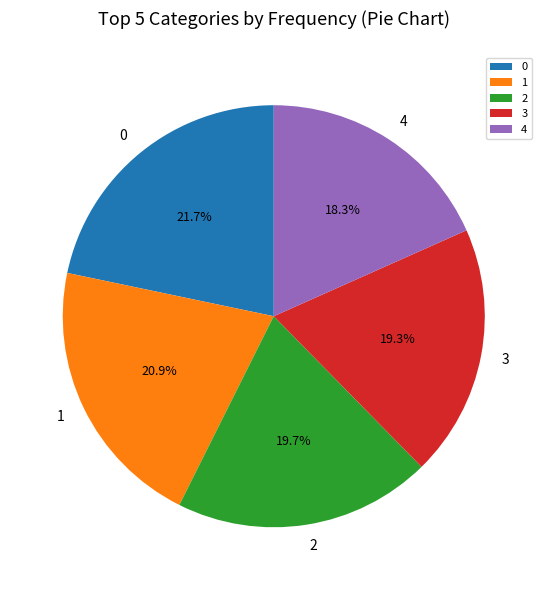

To the nearest percent, what is the difference between the 2 and 1 slice percentages?

1%